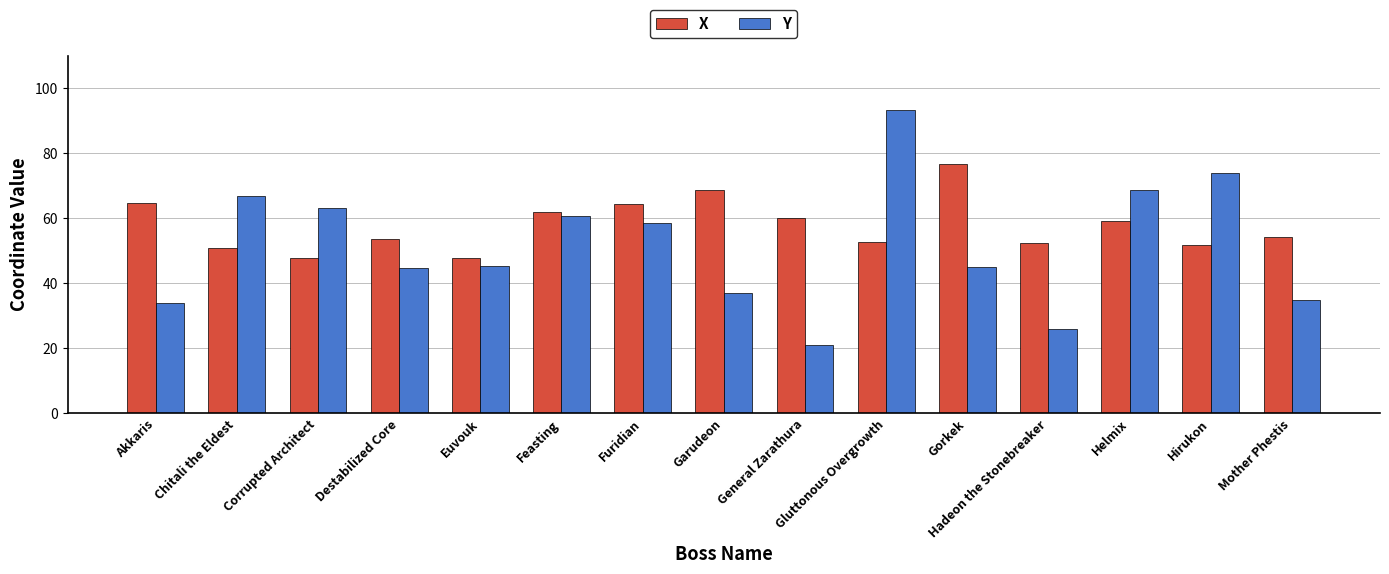

Does the chart contain stacked bars?

No